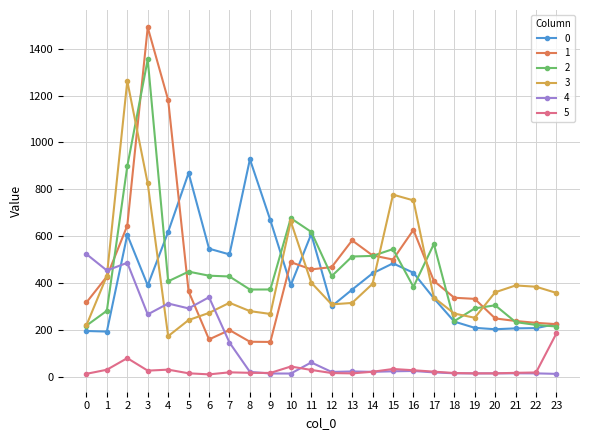

True or false: 5 and 0 intersect in this chart.

False